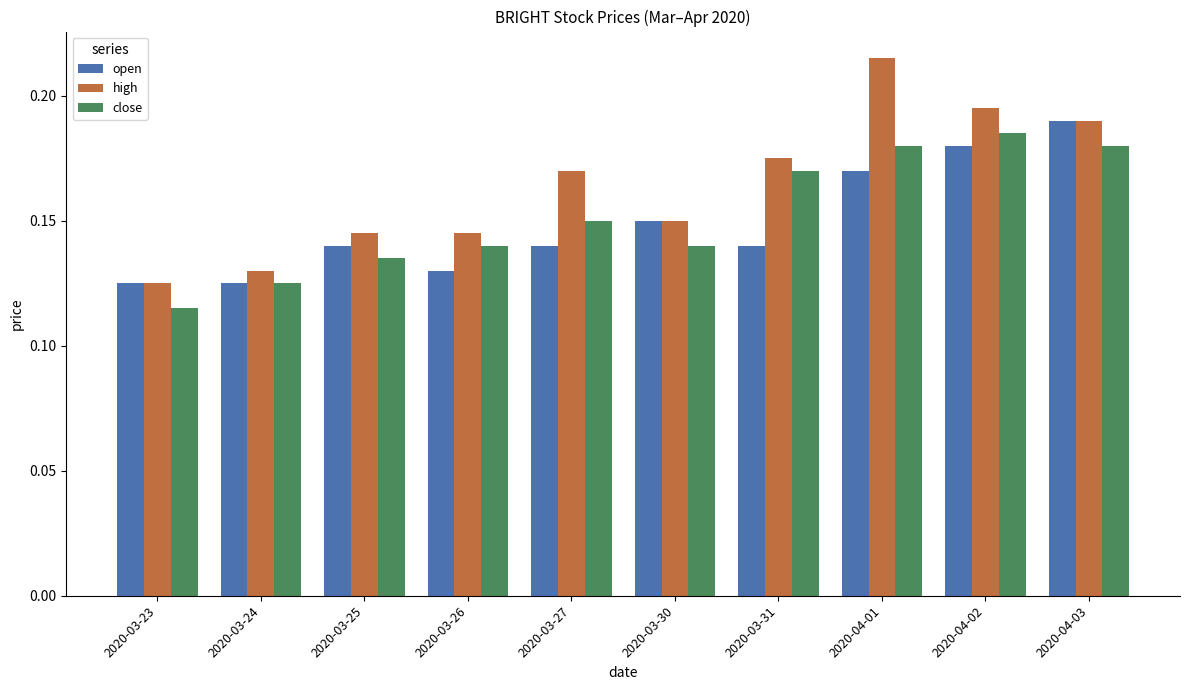

Which category has the lowest value across all series?

2020-03-23